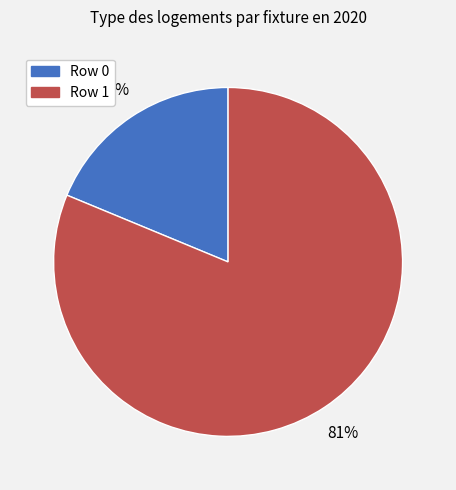

Is there any slice that represents more than half of the pie?

Yes